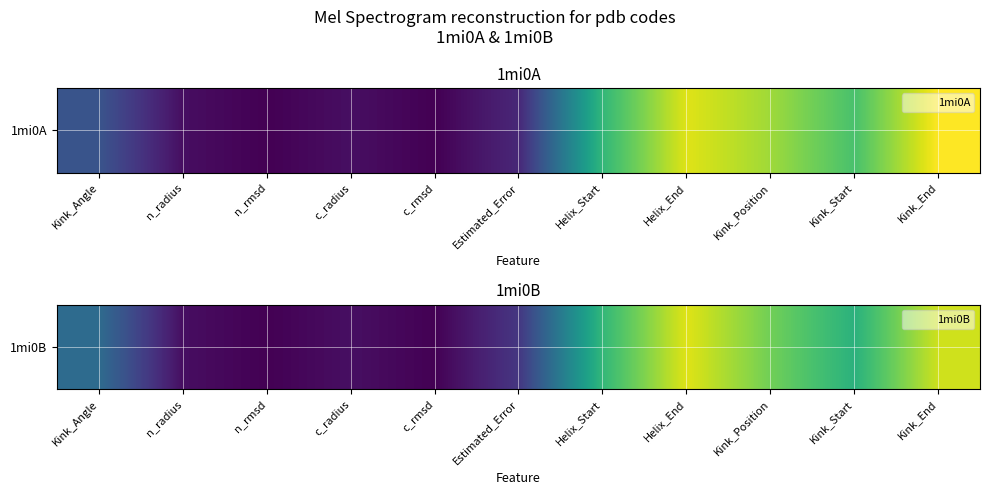

Reading right to left, list all the values displayed in this chart.

39.0	27.0	33.0	40.0	28.0	6.9	0.4	2.0	0.3	1.9	14.9